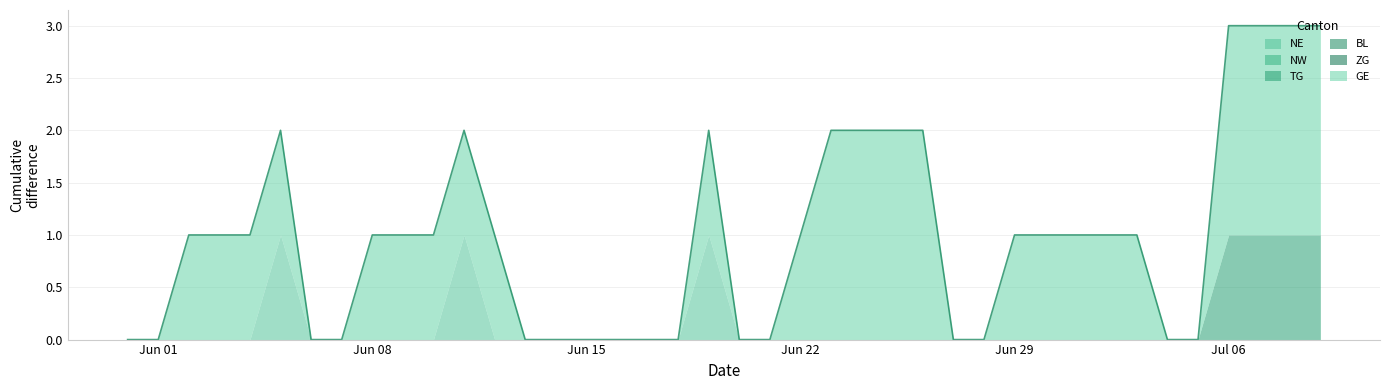

What is the label of the 27th point from the left?

2020-06-26